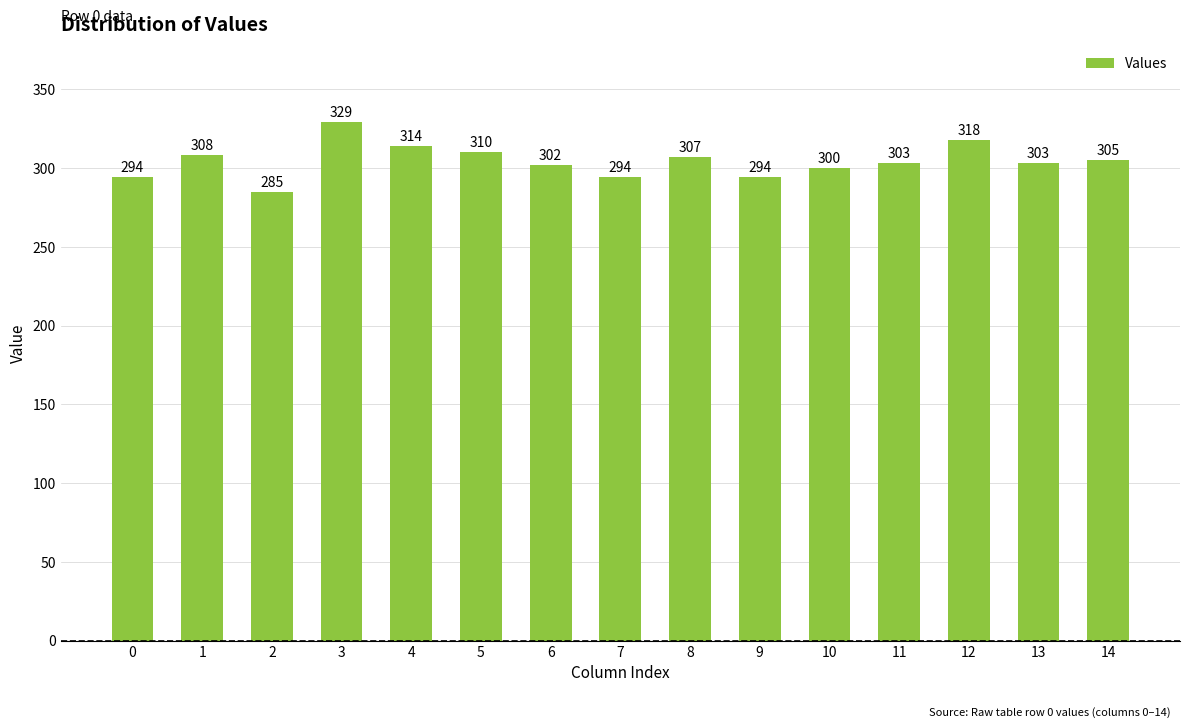

Where is the data nearest to the value 307?

8